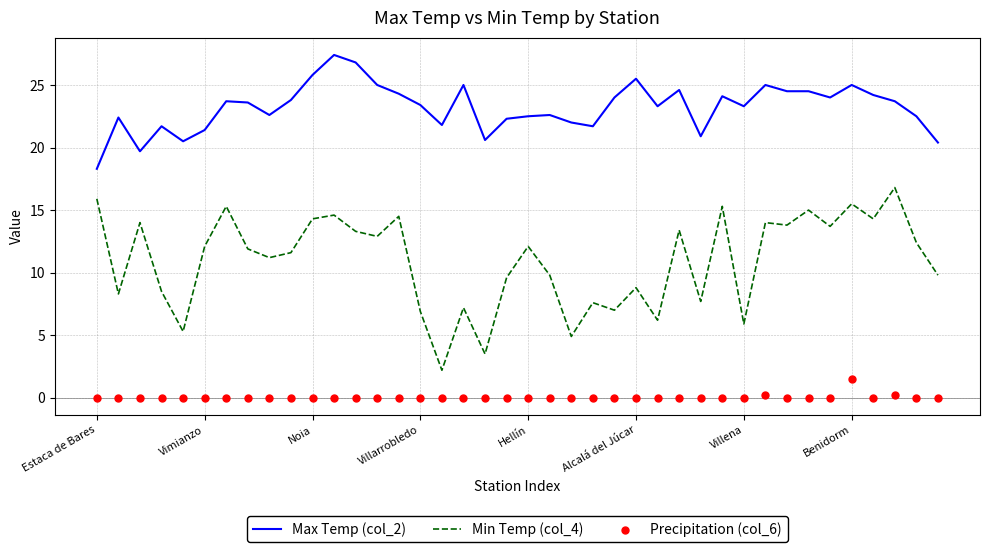

Is the value of Min Temp (col_4) at 22 greater than the value of Precipitation (col_6) at 36?

Yes